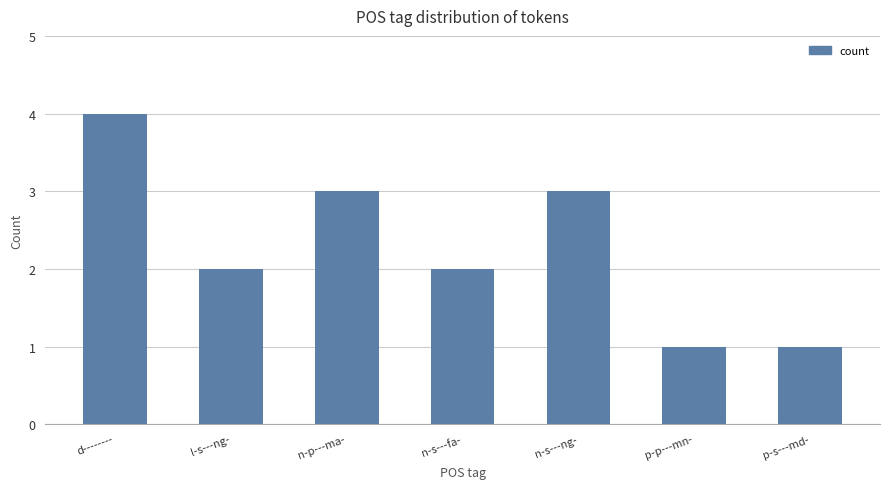

Is it true that the value at p-s---md- is 1?

True